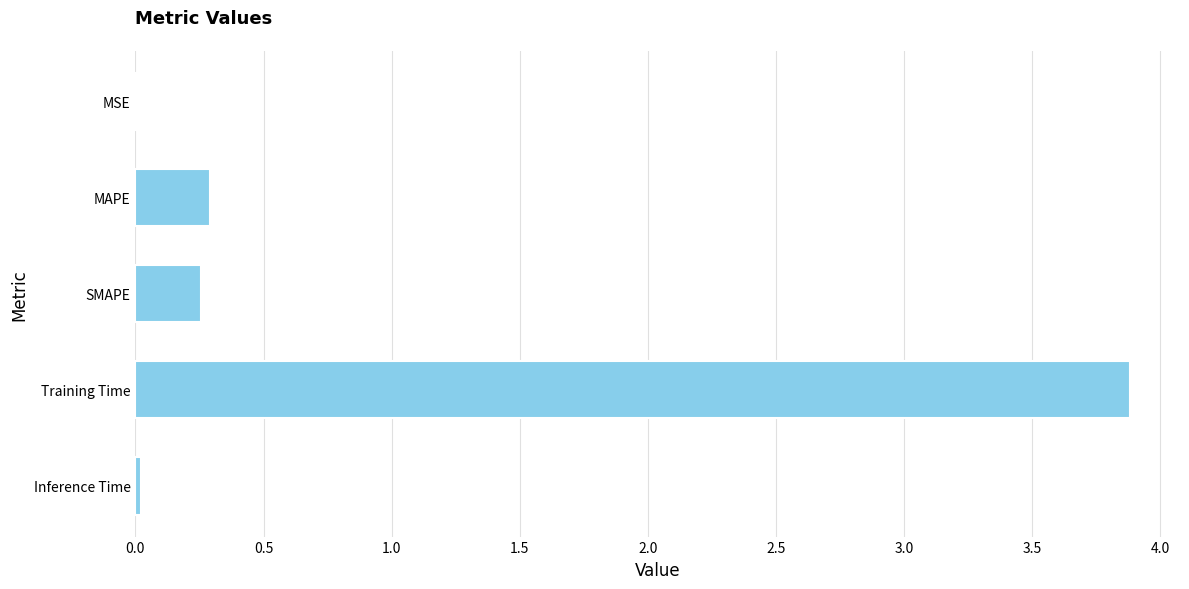

What is the change in value from MAPE to Training Time?

+3.6